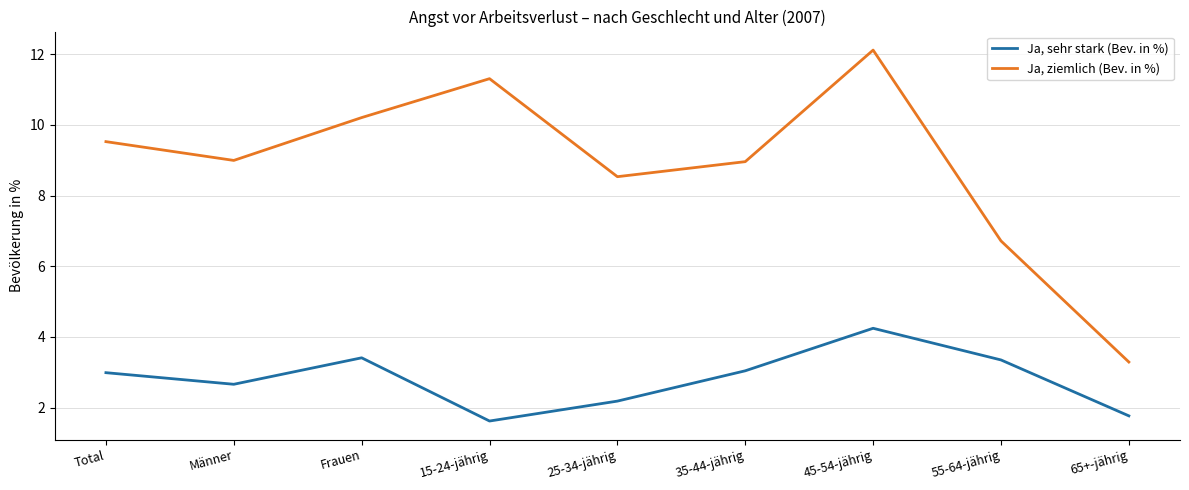

What position from the right is Total?

9